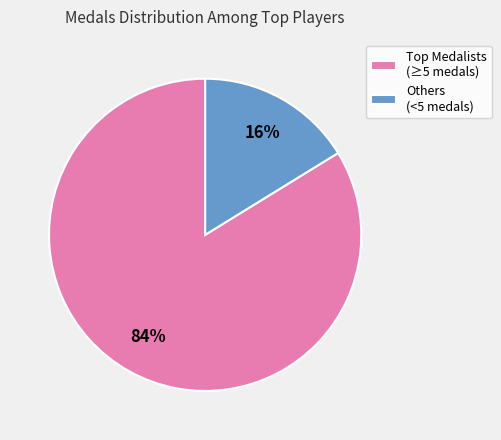

What percentage is the Others (<5 medals) slice, to the nearest percent?

16%